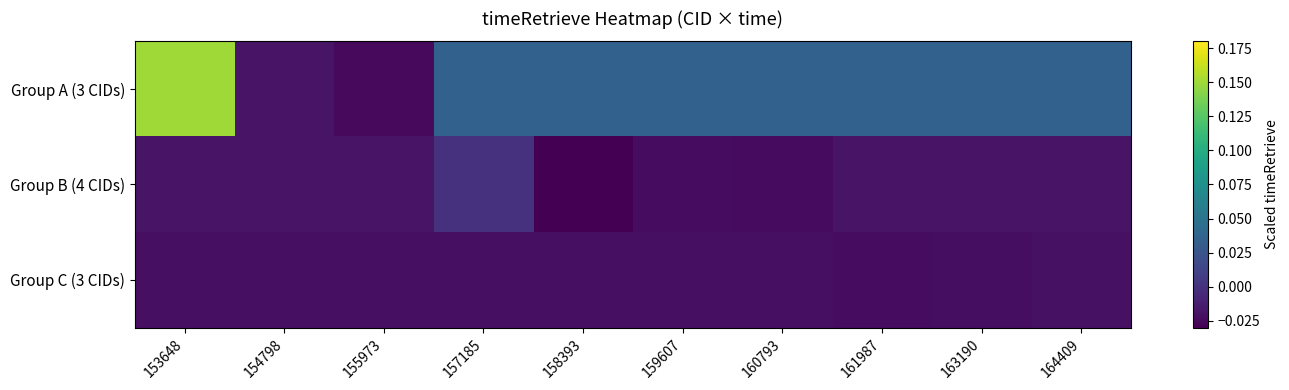

Which series changed the most between 157185 and 160793?

Group B (4 CIDs)